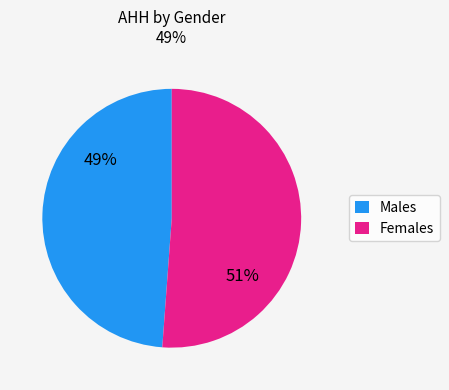

Does any single category account for the majority?

Yes